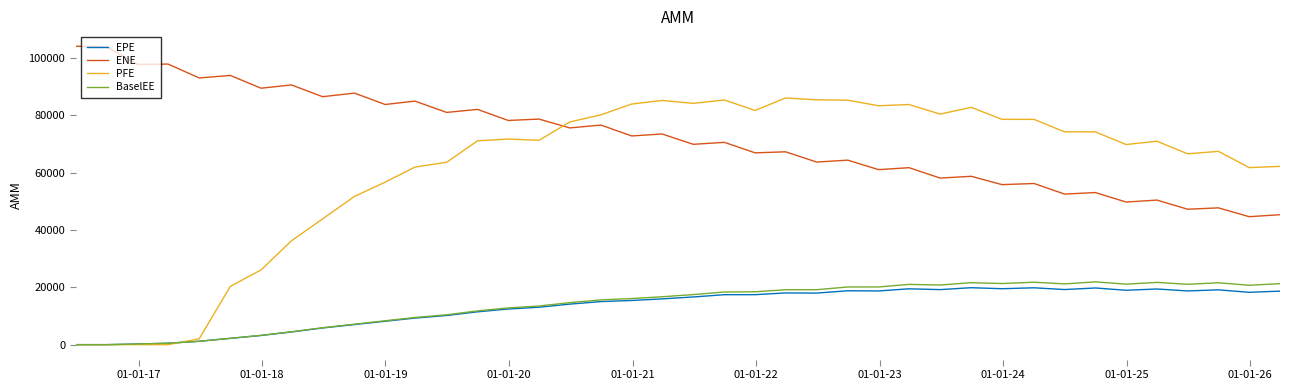

At how many categories does at least one series exceed 9231?

40